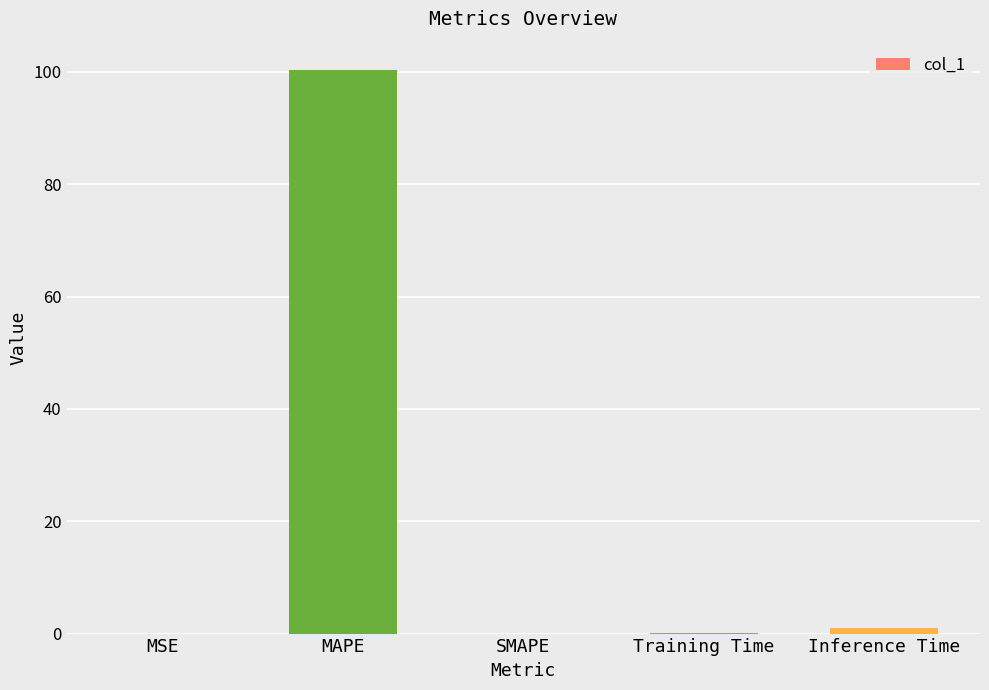

True or false: the data shows 100.4 at MAPE.

True